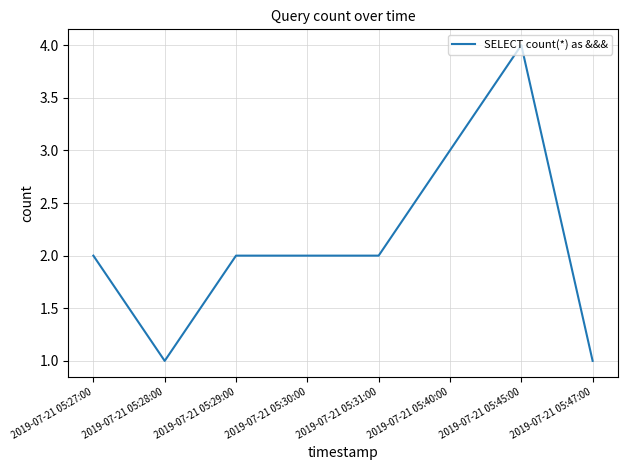

Is it true that the value at 2019-07-21 05:40:00 is 3?

True